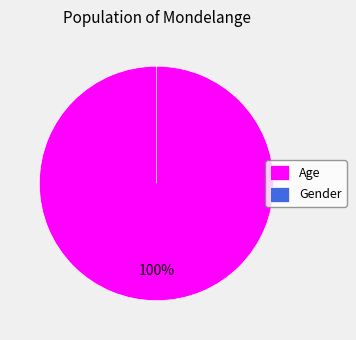

Rank the categories by value from highest to lowest.

Age, Gender